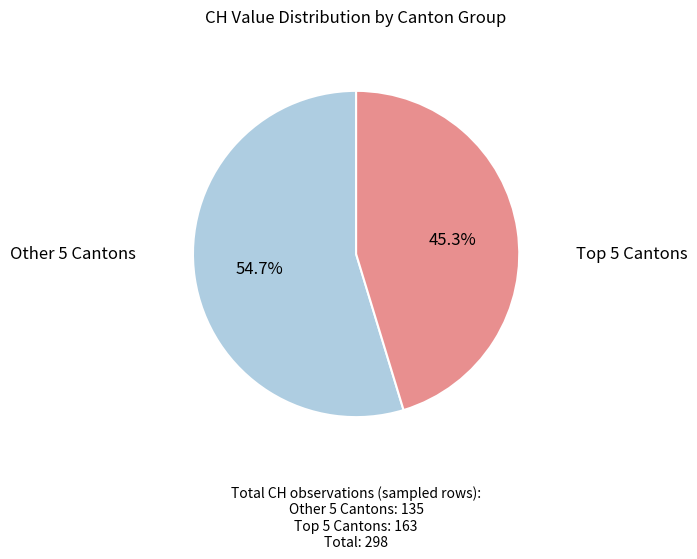

Does any single category account for the majority?

Yes